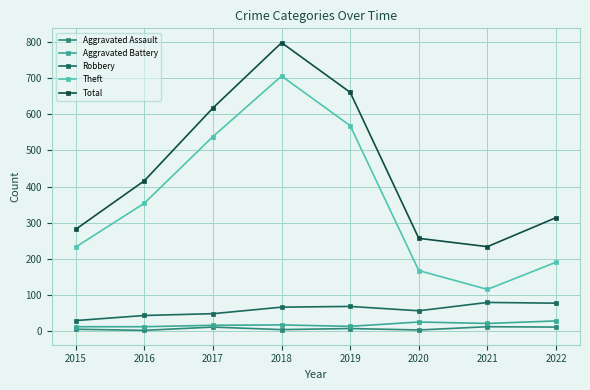

How many interior local valleys does the Theft series have?

1